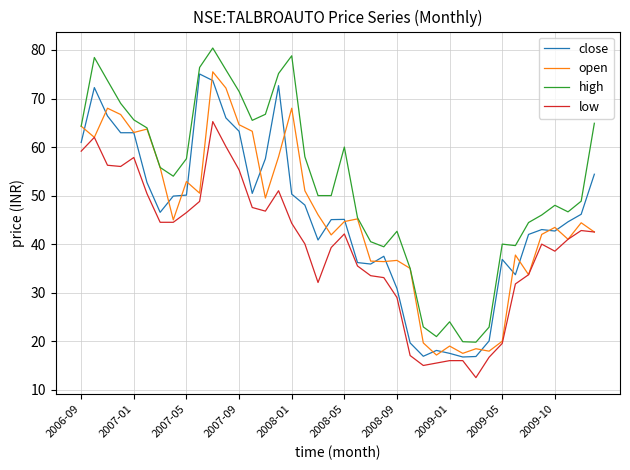

What is the average value of the low series?

39.5